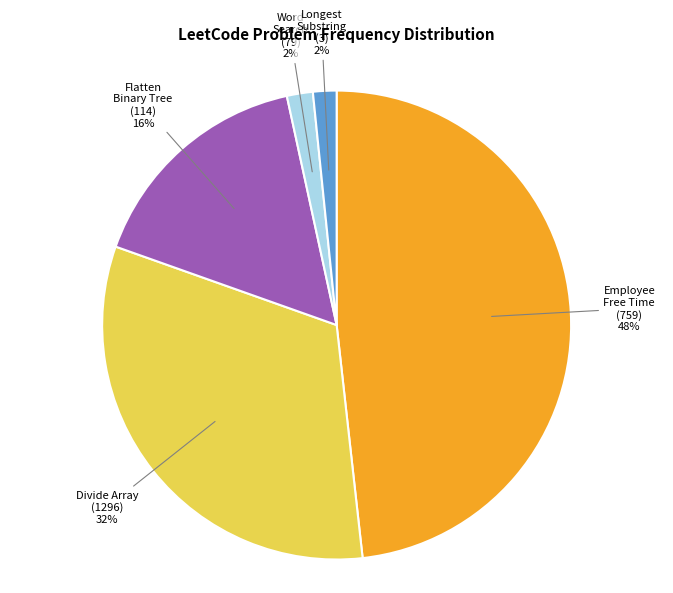

Is there any slice that represents more than half of the pie?

No